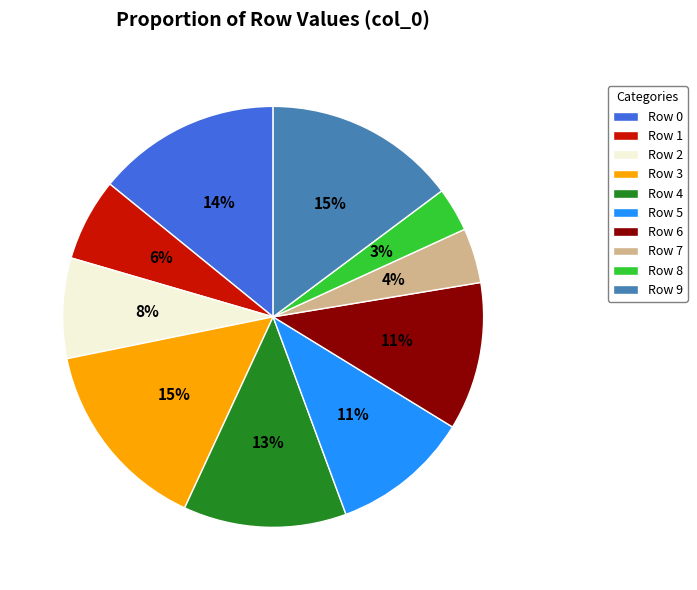

True or false: Row 2 accounts for 19% of the total.

False